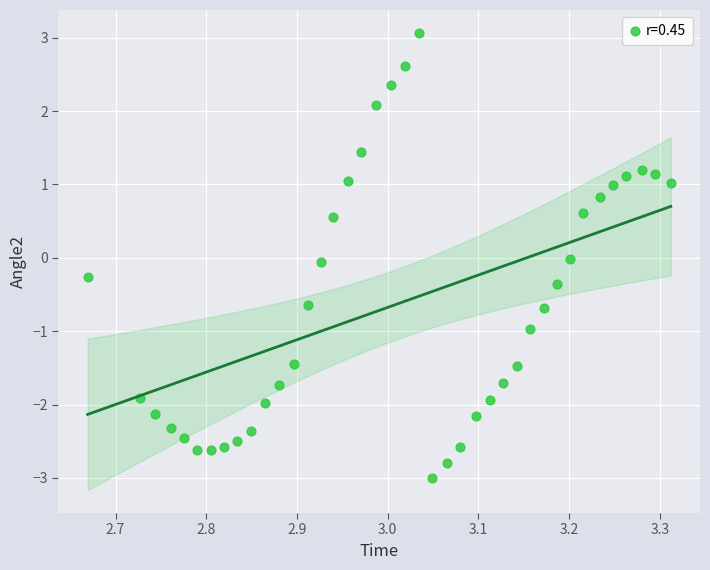

What is the range of Y values (max minus min)?

6.1